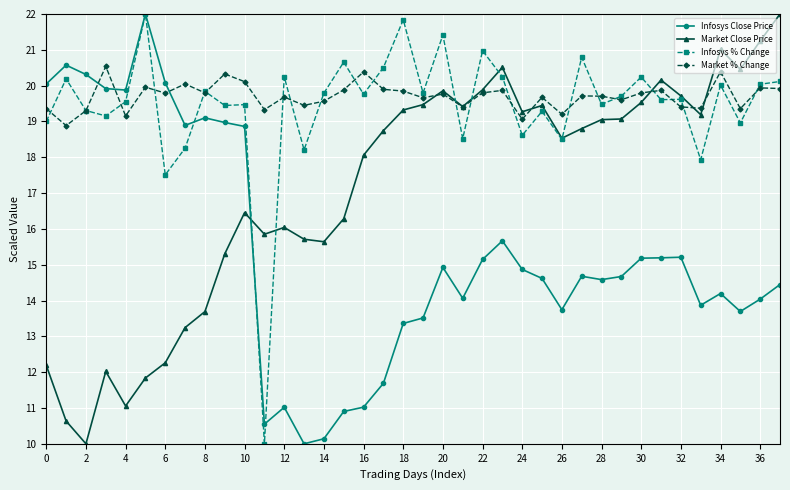

What is the difference between the second highest and second lowest values in the Infosys Close Price series?

10.4